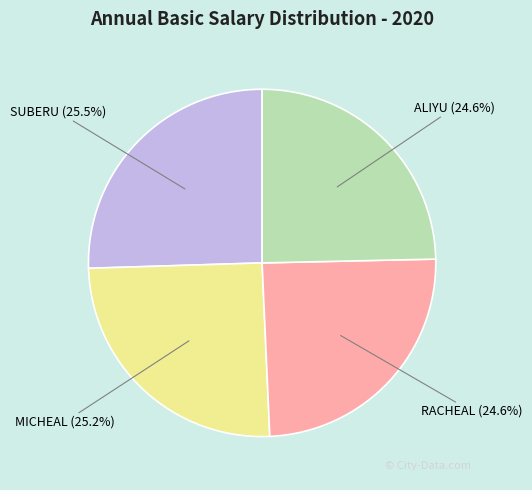

To the nearest percent, what is the average slice percentage?

25%